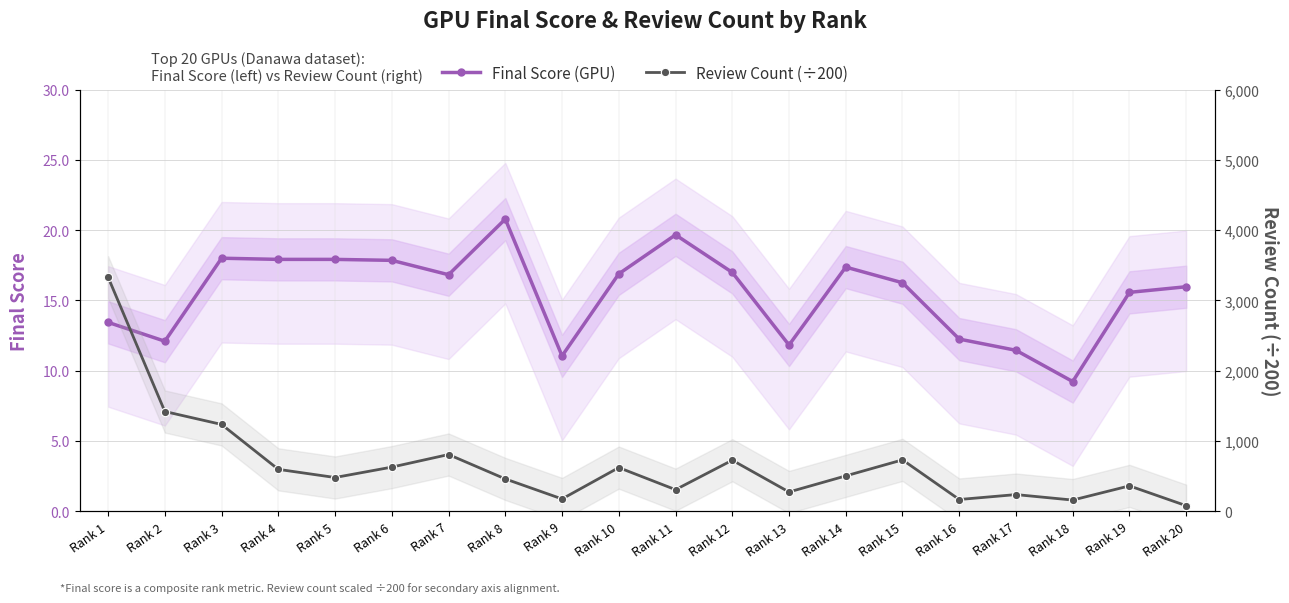

Reading left to right, transcribe all the data shown in this chart.

Final Score (GPU): 13.4	12.1	18.0	17.9	17.9	17.8	16.8	20.8	11.0	16.9	19.7	17.0	11.8	17.4	16.3	12.2	11.4	9.2	15.6	16.0
Review Count (÷200): 16.6	7.1	6.2	3.0	2.4	3.1	4.0	2.3	0.9	3.1	1.5	3.6	1.4	2.5	3.6	0.8	1.2	0.8	1.8	0.4